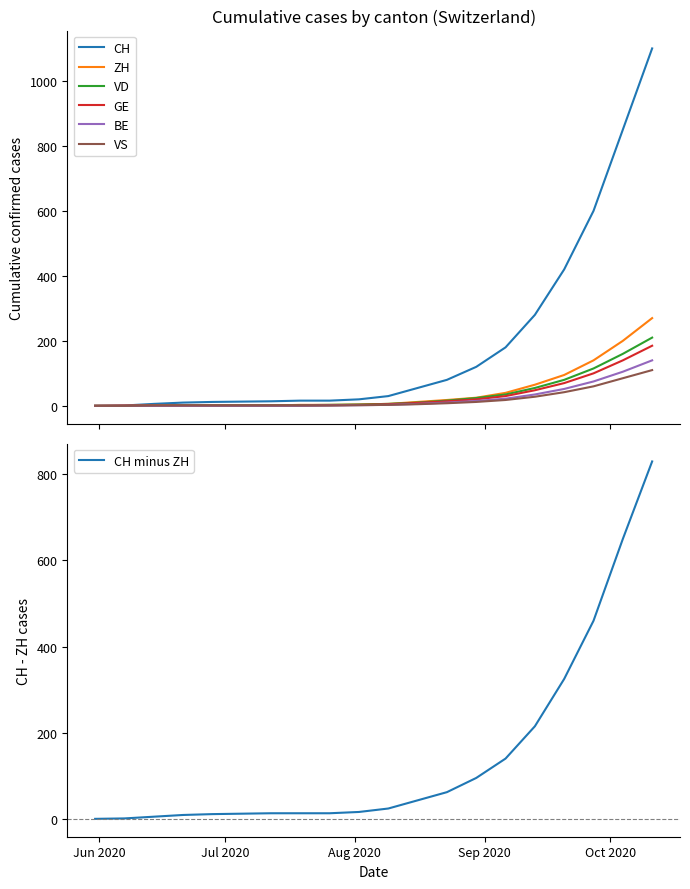

True or false: VS and GE cross at least once.

False